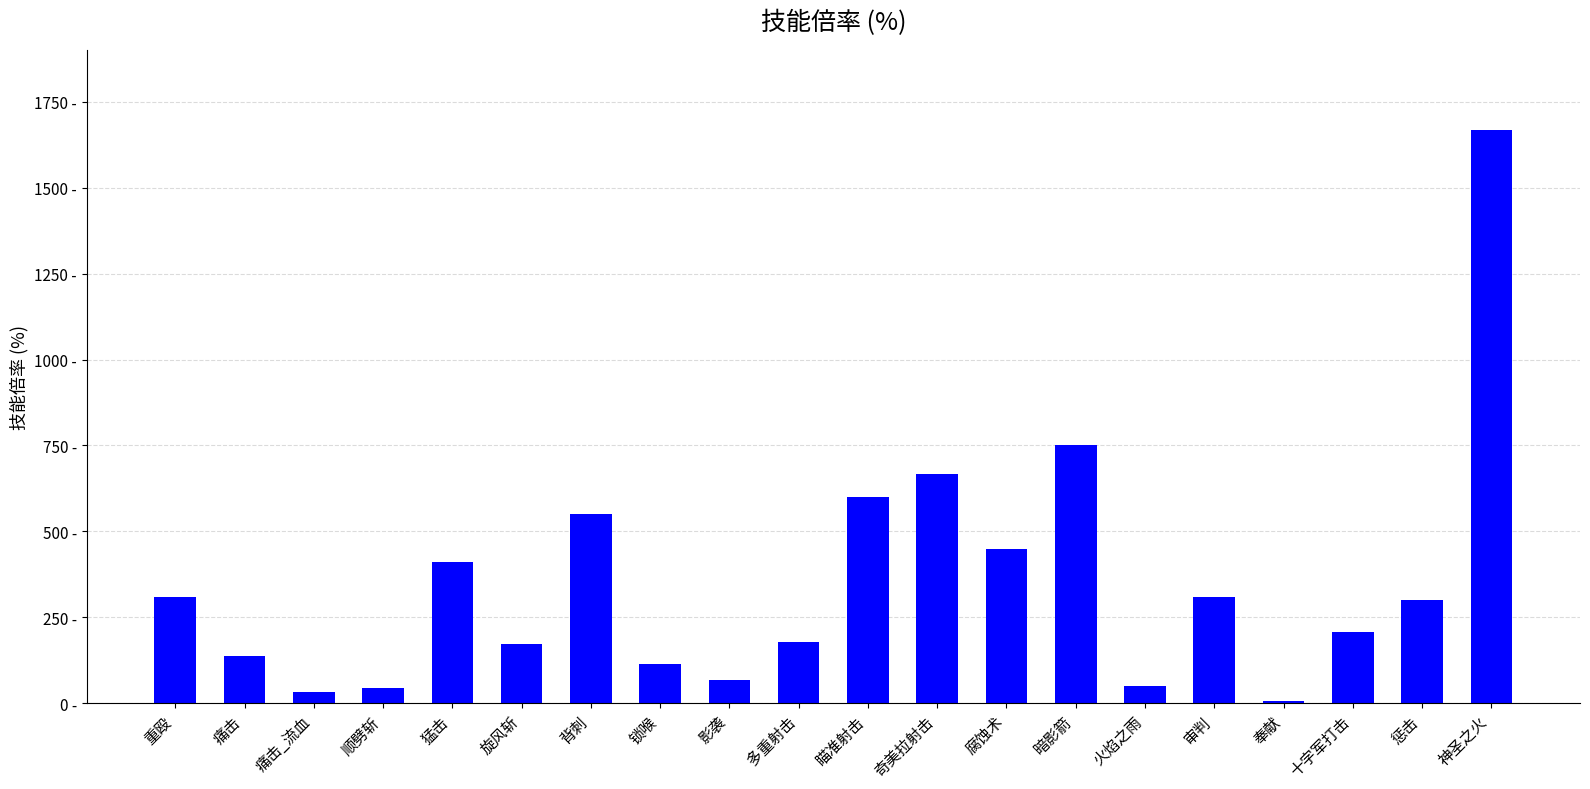

What is the label of the 3rd bar from the right?

十字军打击